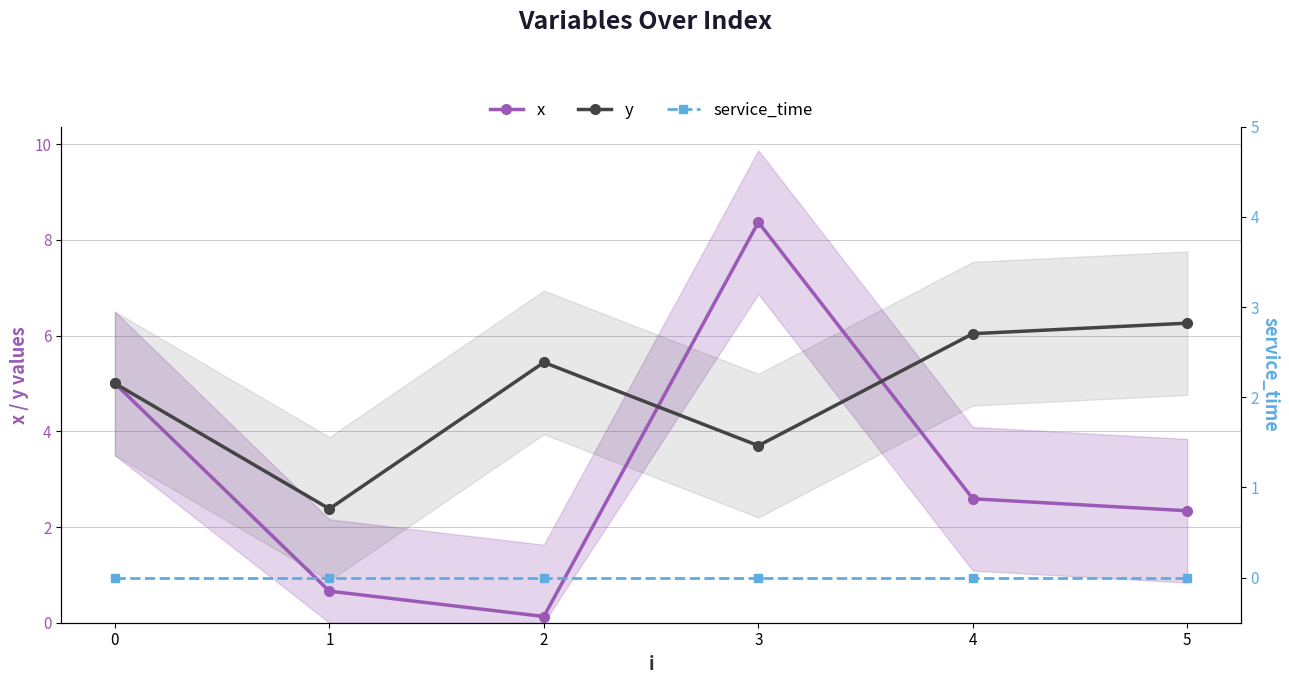

What is the average value of the x series?

3.2